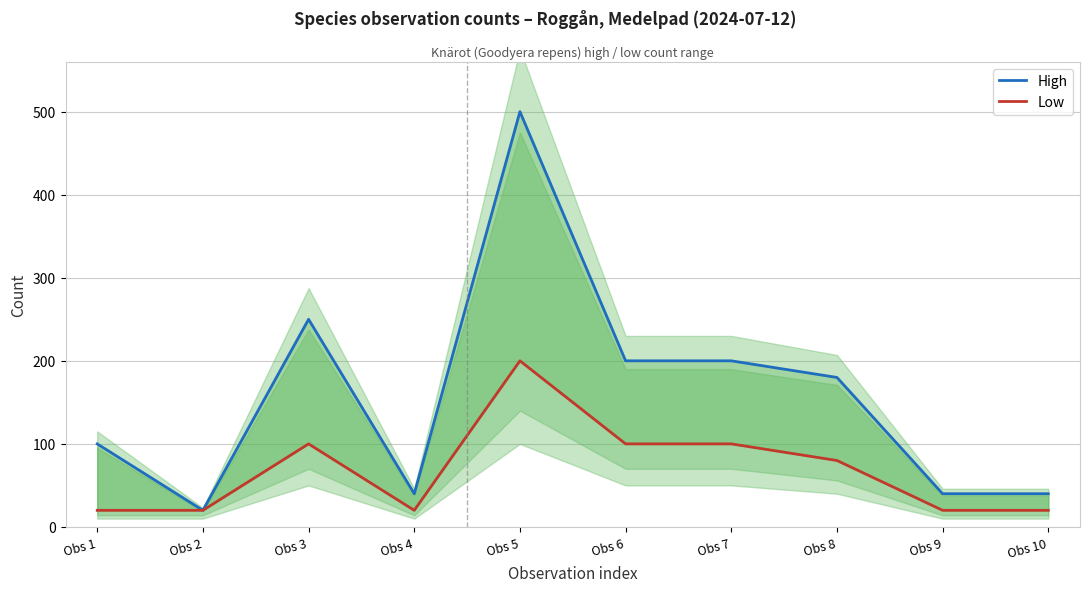

What is the difference between the highest and lowest values at Obs 3?

150